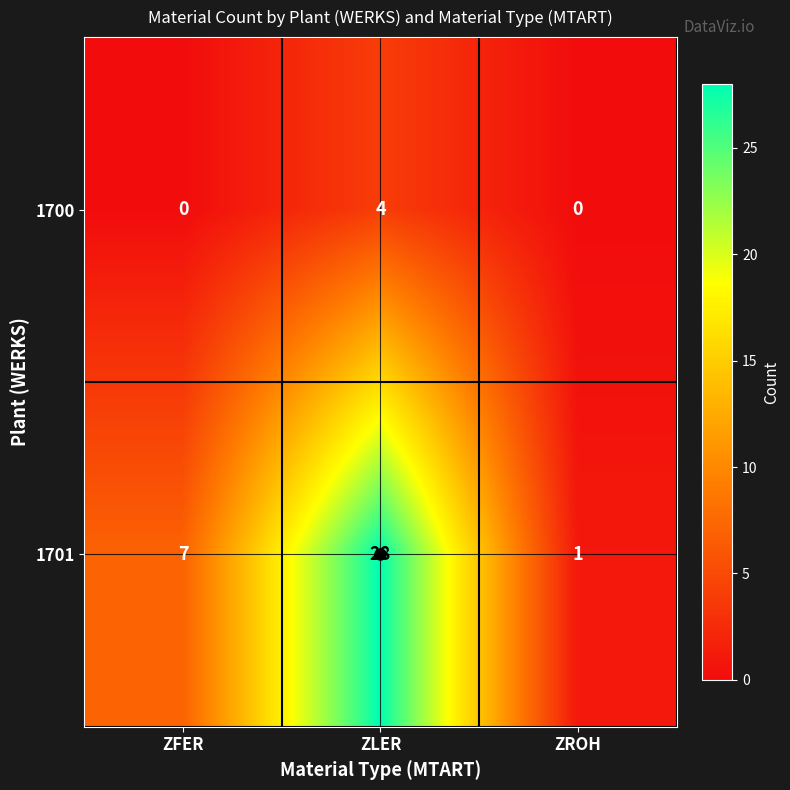

Count the 1700 values in the range 0 to 4.

3